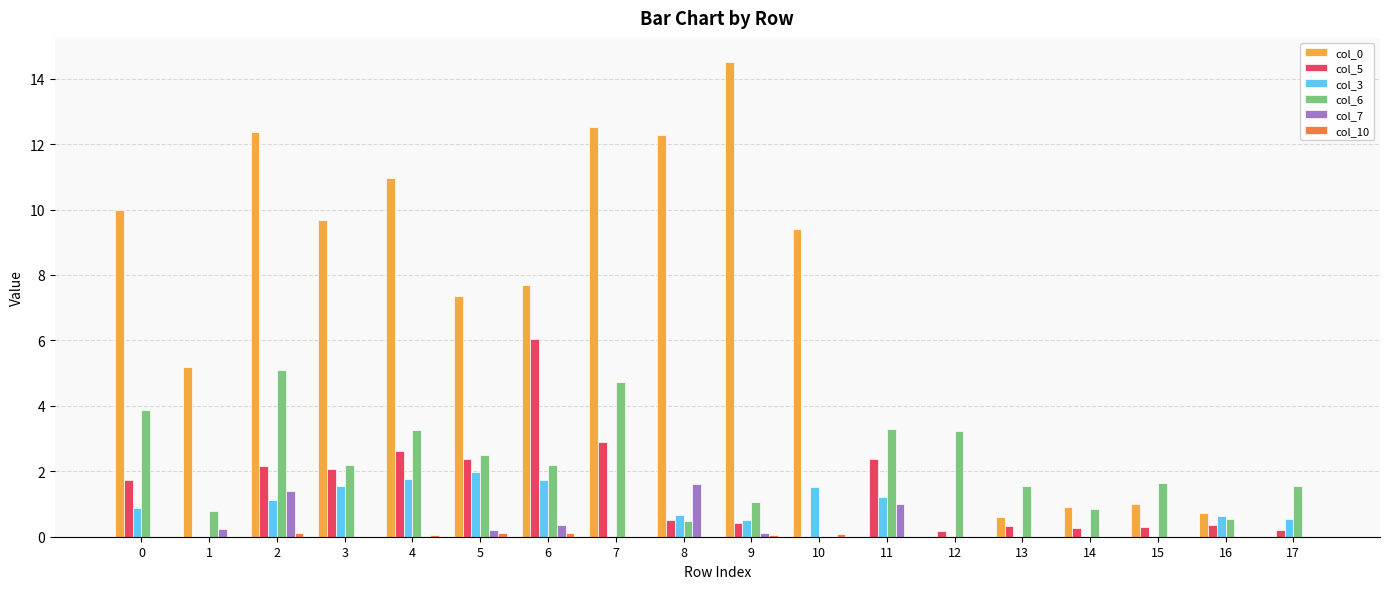

The value of col_6 at 12 is 3.2. True or false?

True